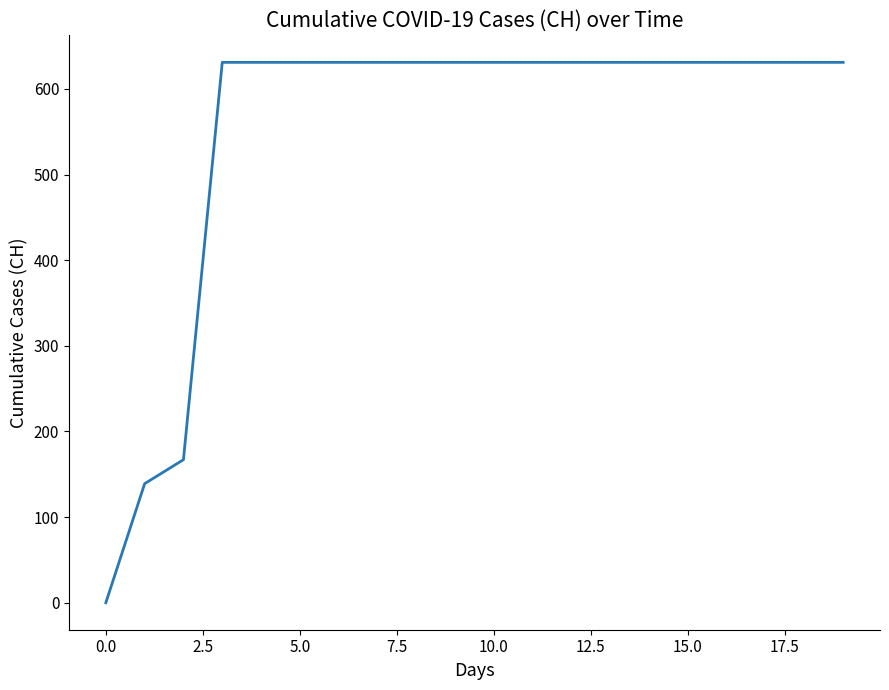

What is the average value?

552